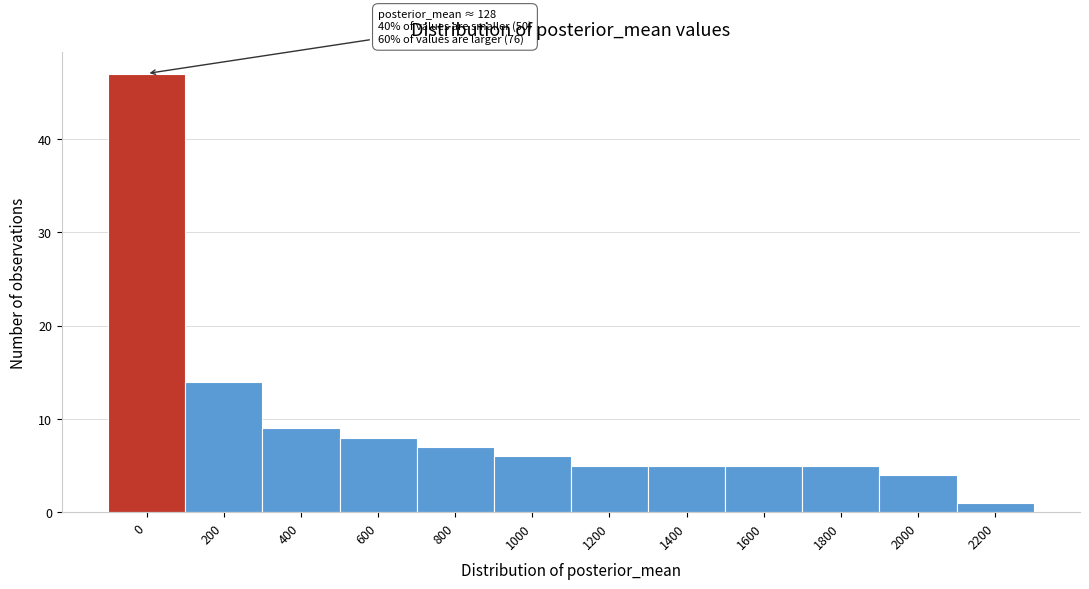

Reading left to right, extract all data points from this chart.

0=47	200=14	400=9	600=8	800=7	1000=6	1200=5	1400=5	1600=5	1800=5	2000=4	2200=1